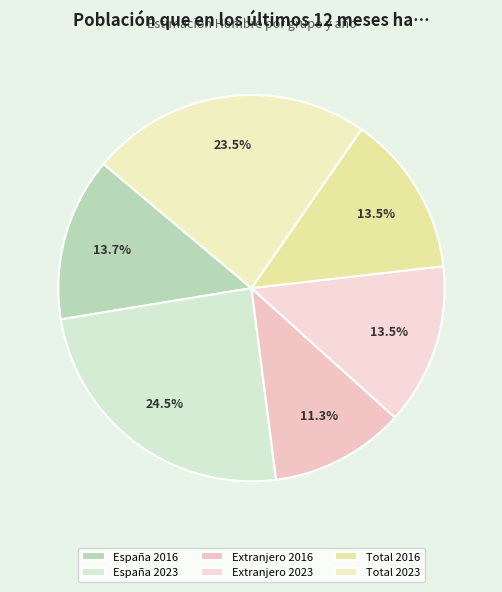

Is it true that Extranjero 2023 is 6% of the pie?

False